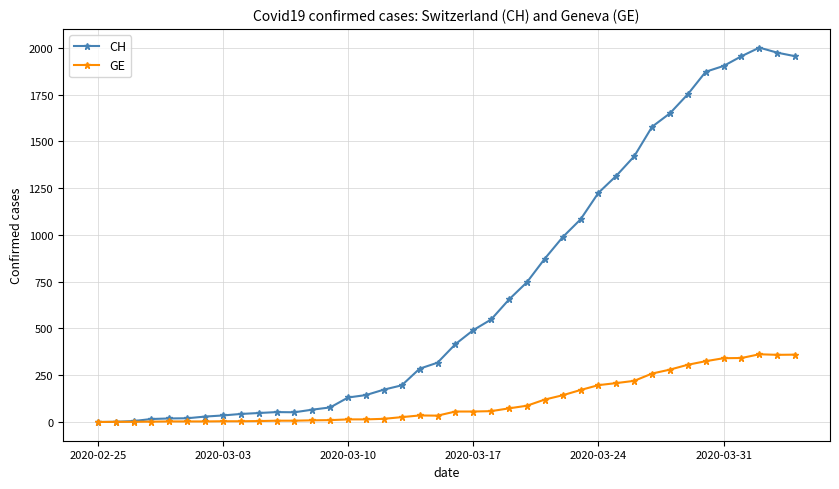

What is the greatest value displayed?

2001